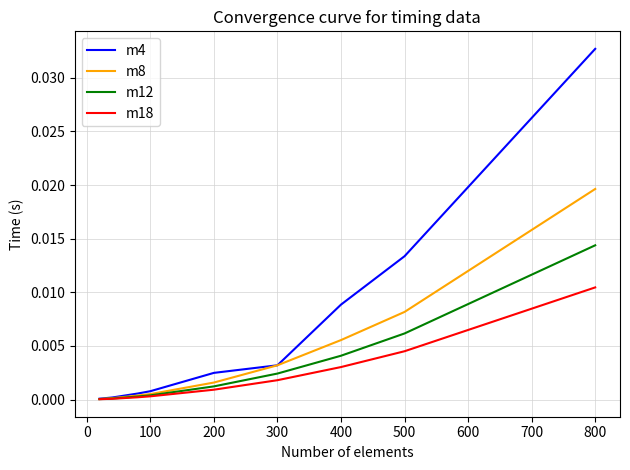

How many lines are shown in the chart?

4